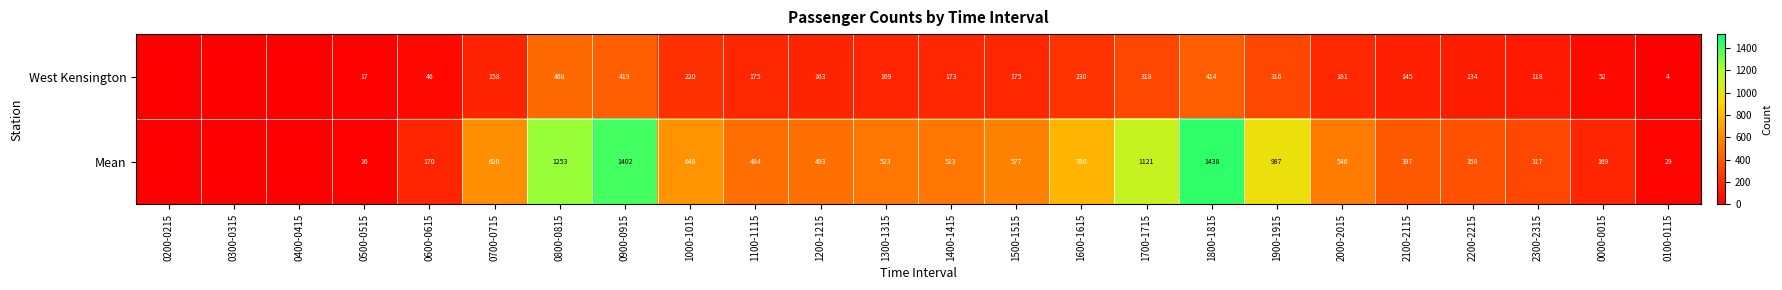

What is the difference between the West Kensington values at 0800-0815 and 2300-2315?

350